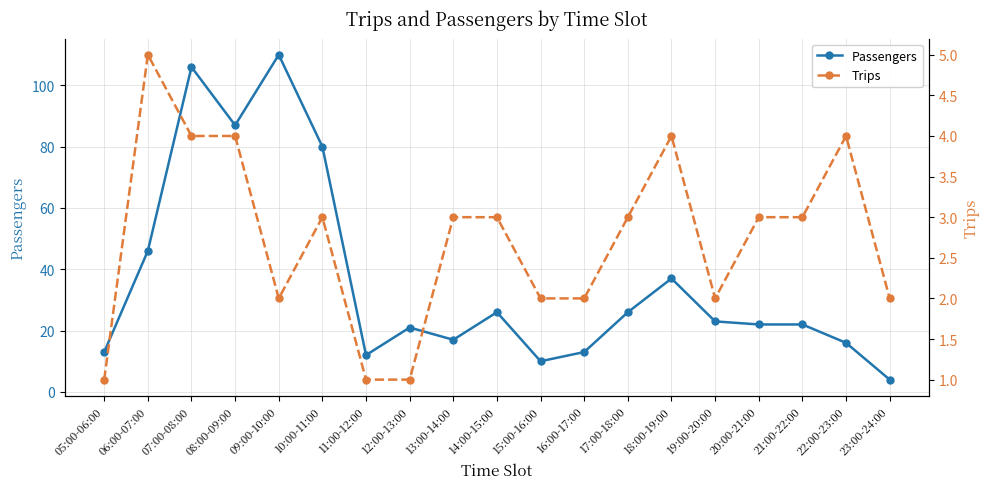

At which category is the sum across all series the highest?

09:00-10:00